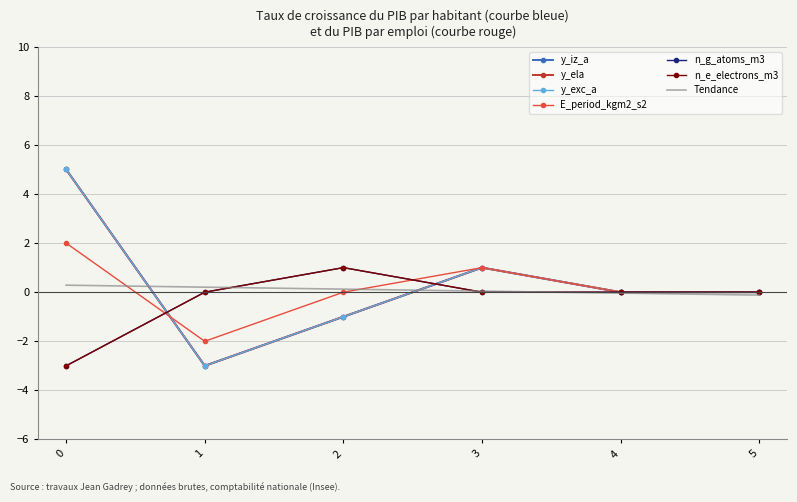

What is the sum of all E_period_kgm2_s2 values?

1